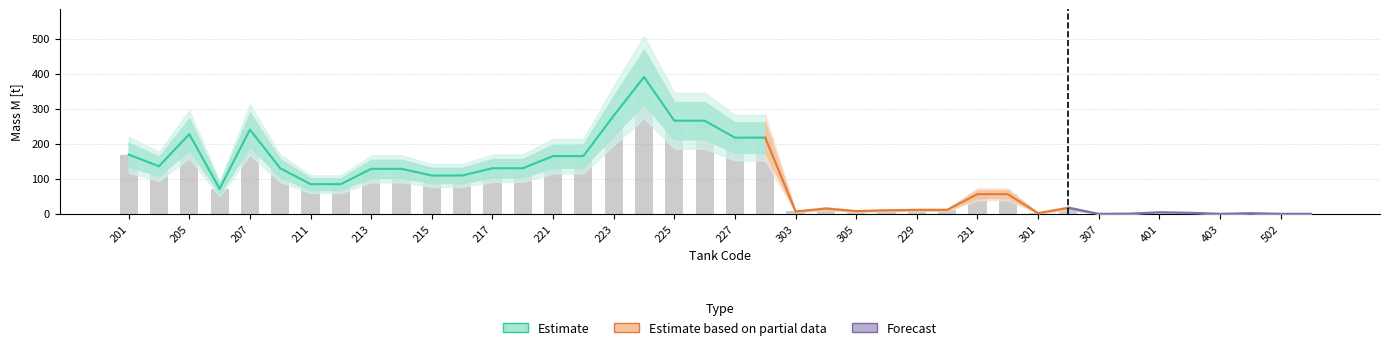

Are the bars horizontal?

No